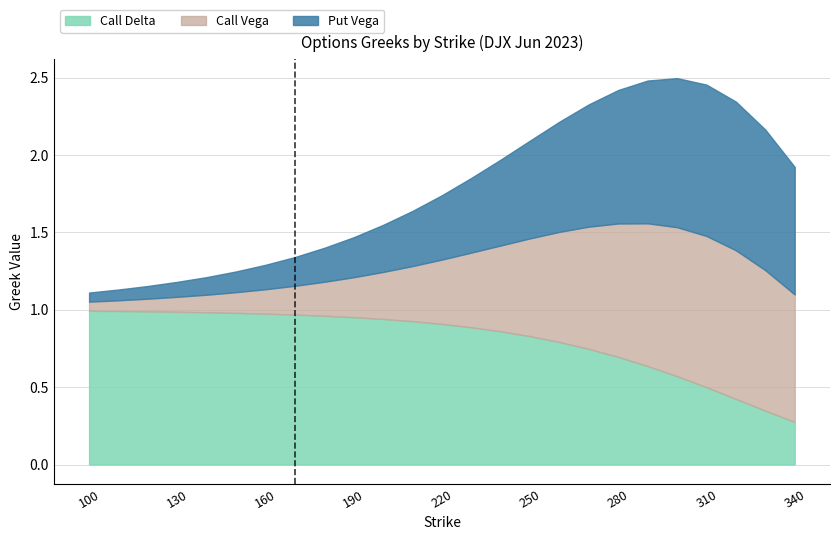

What is the sum of the Call Delta values at 330 and 290?

1.0